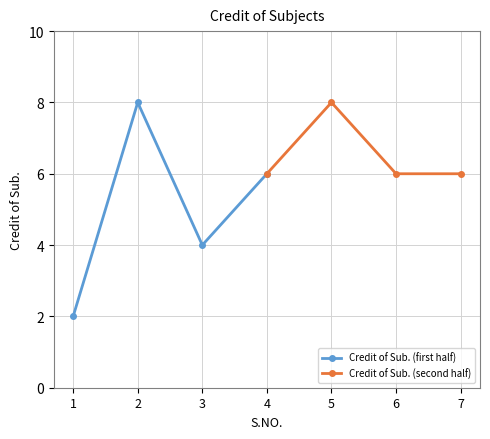

What value does the Credit of Sub. (second half) series have at 4?

6